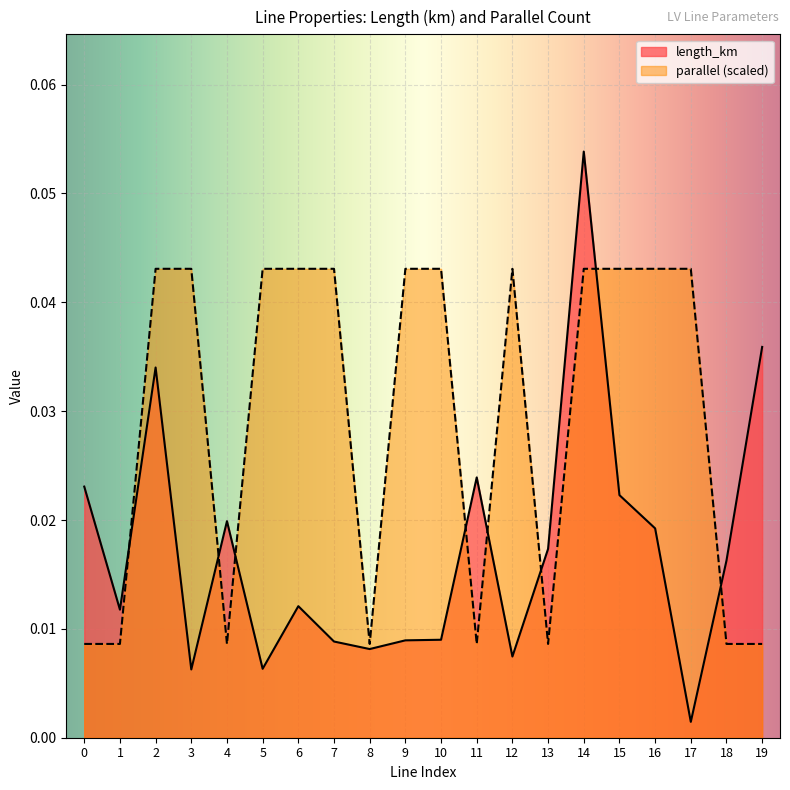

At 8, list the series in order from smallest to largest.

length_km, parallel